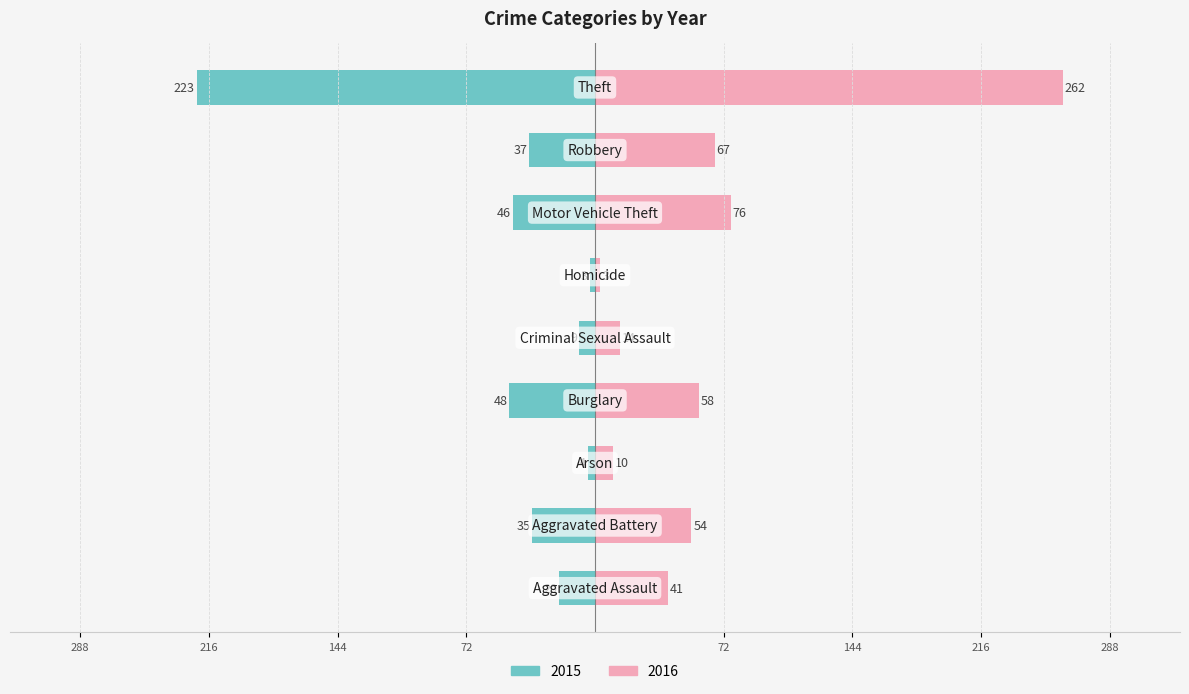

Which series has the widest spread of values?

2016